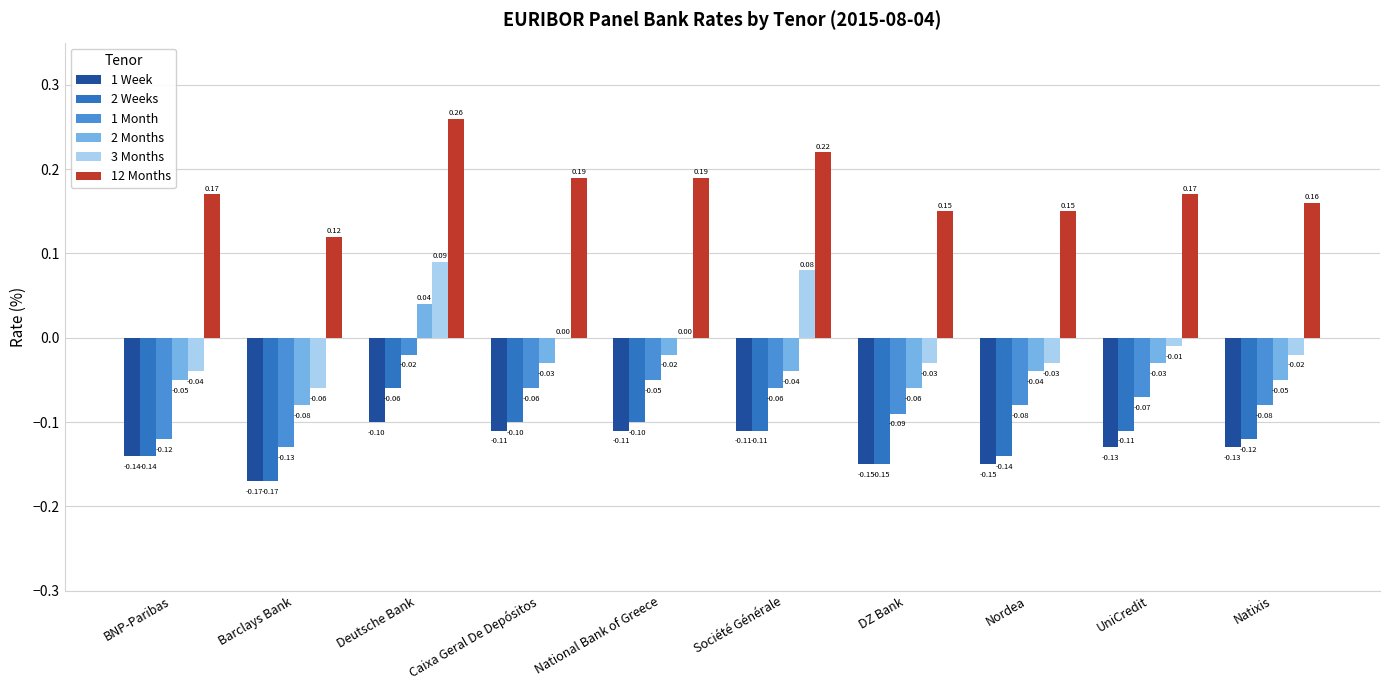

At which category is the sum across all series the highest?

Deutsche Bank